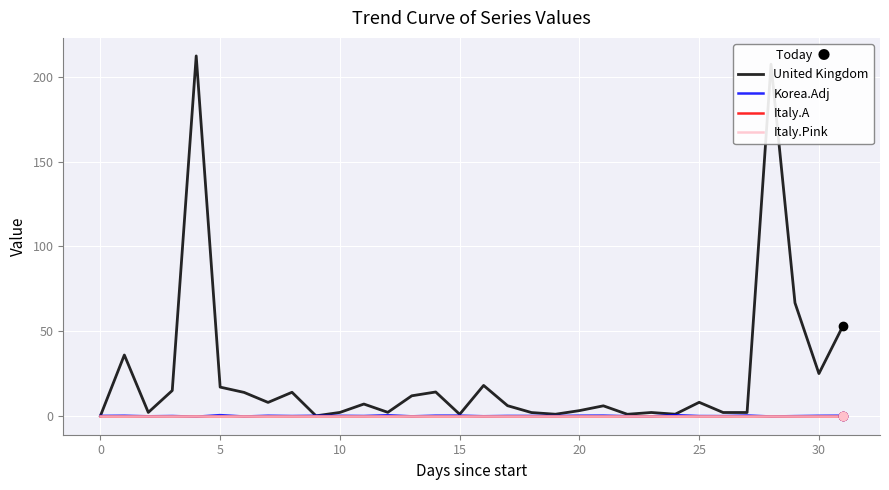

Reading right to left, list all the values displayed in this chart.

United Kingdom: 53.0	24.9	66.7	207.4	2.0	2.0	8.0	1.0	2.0	1.0	5.9	3.1	1.0	2.0	6.0	18.0	0.9	14.1	11.9	2.1	7.0	2.0	0.0	13.9	7.9	13.8	17.0	212.3	15.0	2.0	35.9	0.0
Korea.Adj: 0.1	0.1	-0.1	-0.3	0.2	-0.1	-0.1	0.5	-0.3	-0.2	0.2	0.1	-0.1	-0.0	-0.0	-0.2	0.1	0.1	-0.2	0.4	-0.1	0.1	0.1	-0.1	0.1	-0.4	0.5	-0.5	-0.1	-0.2	0.1	0.0
Italy.A: 0.0	0.0	0.0	0.0	0.0	0.0	0.0	0.0	0.0	0.0	0.0	0.0	0.0	0.0	0.0	0.0	0.0	0.0	0.0	0.0	0.0	0.0	0.0	0.0	0.0	0.0	0.0	0.0	0.0	0.0	0.0	0.0
Italy.Pink: 0.0	0.0	0.0	0.0	0.0	0.0	0.0	0.0	0.0	0.0	0.0	0.0	0.0	0.0	0.0	0.0	0.0	0.0	0.0	0.0	0.0	0.0	0.0	0.0	0.0	0.0	0.0	0.0	0.0	0.0	0.0	0.0